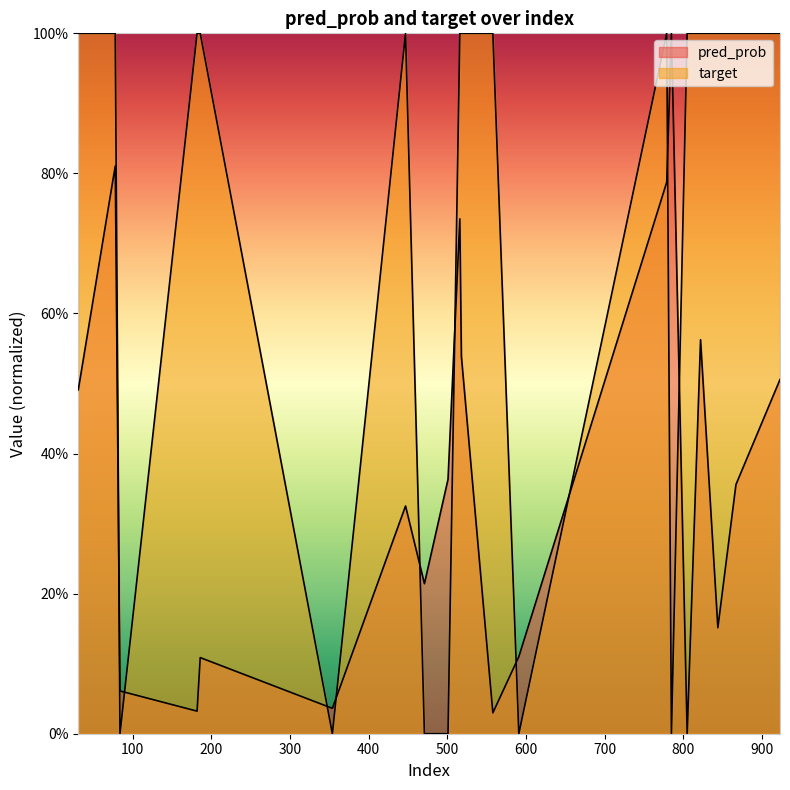

Does the chart display data point markers on the line(s)?

No